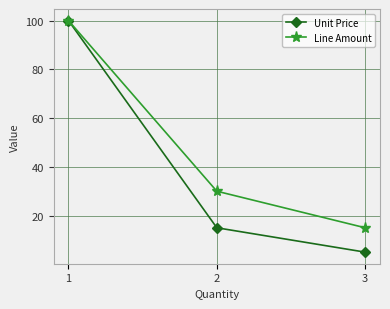

Which series has the largest range (max minus min)?

Unit Price